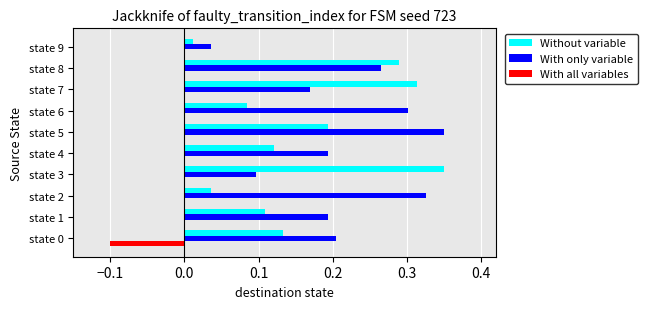

Which series has the largest total across all categories?

With only variable